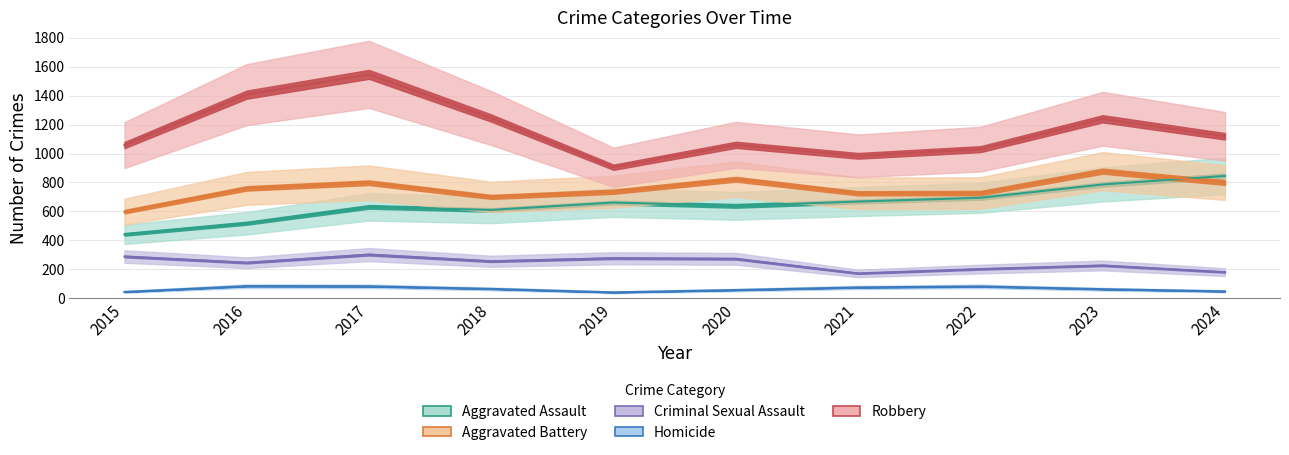

True or false: Robbery and Criminal Sexual Assault cross at least once.

False